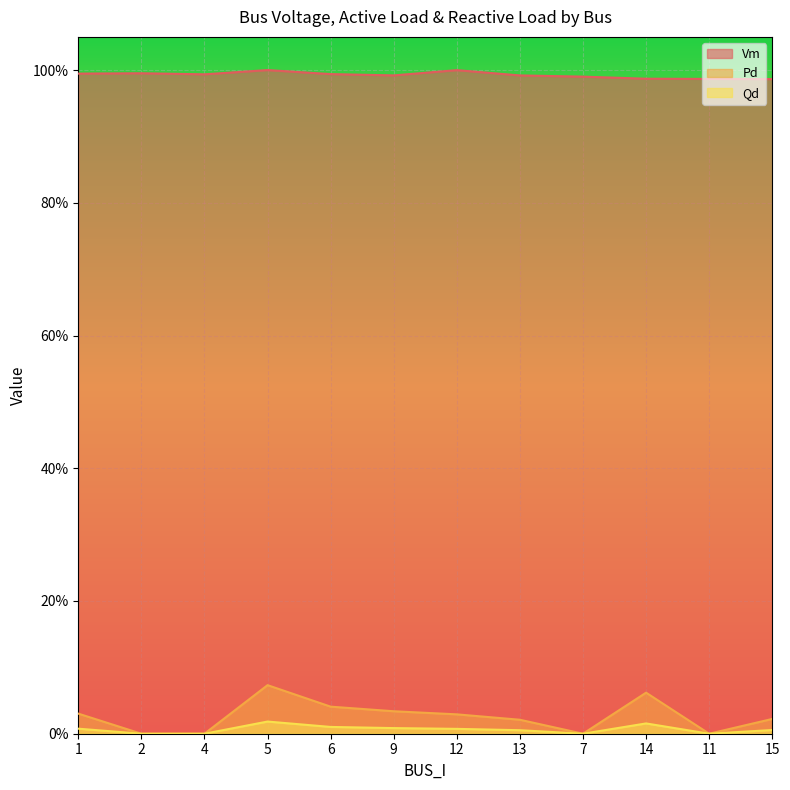

The Pd series shows 0.0 at 13. True or false?

True